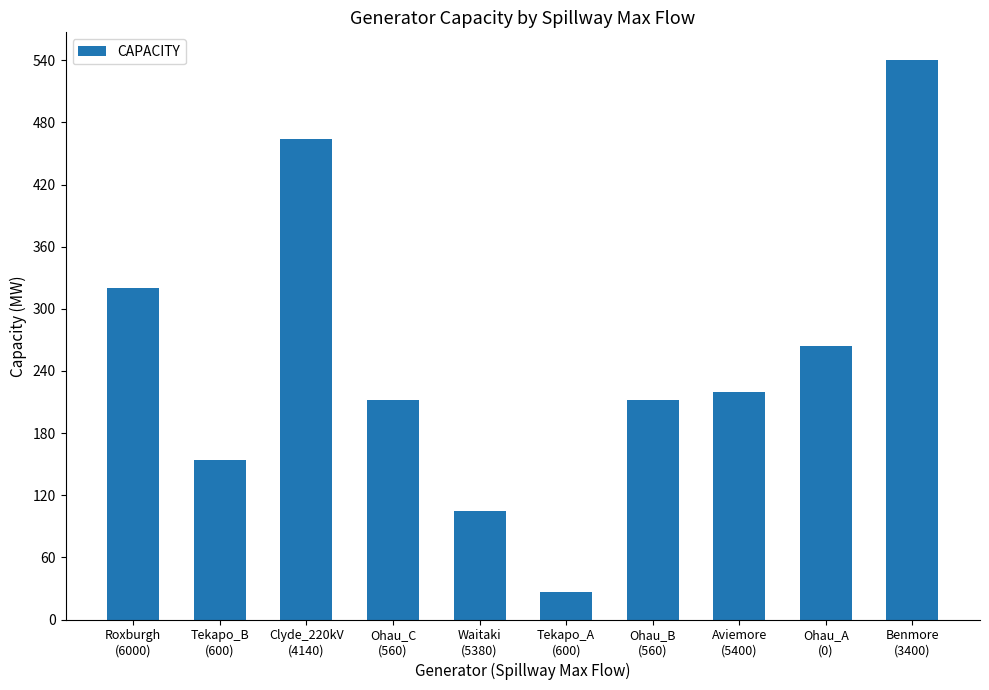

What is the difference between the maximum and second lowest values?

435